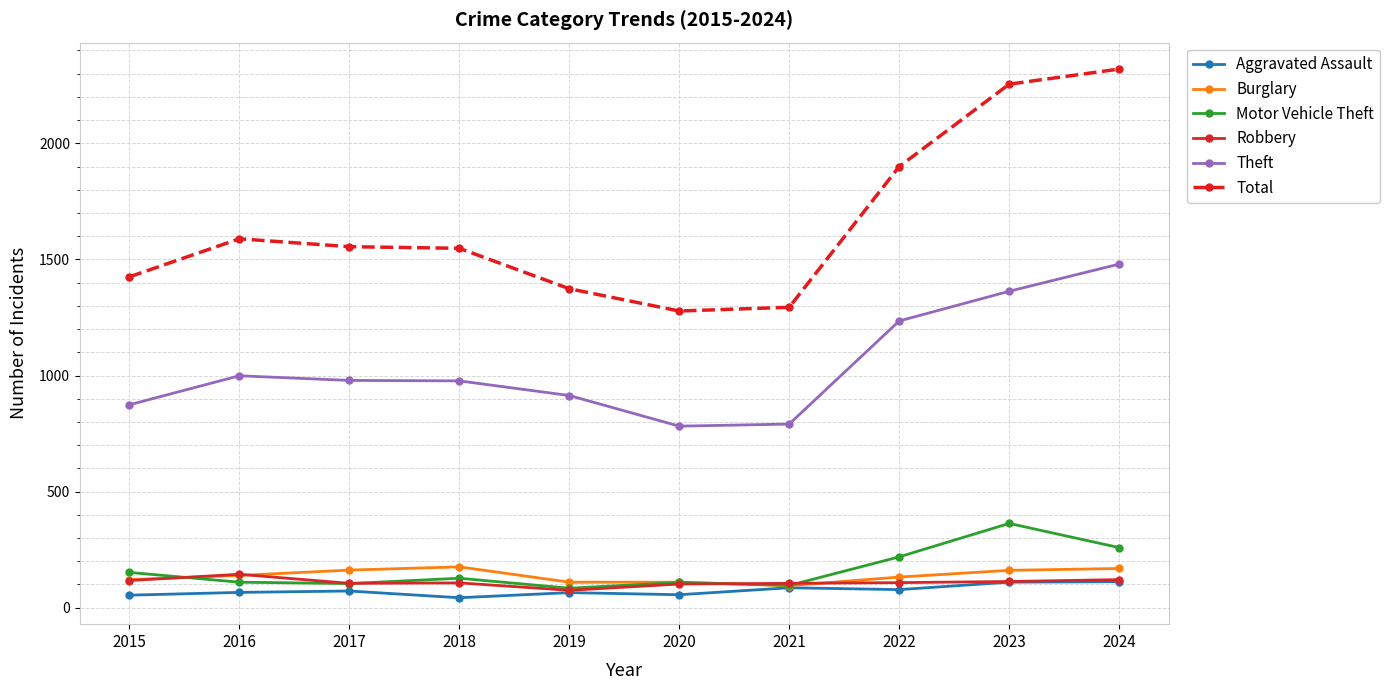

At how many categories does at least one series exceed 267?

10